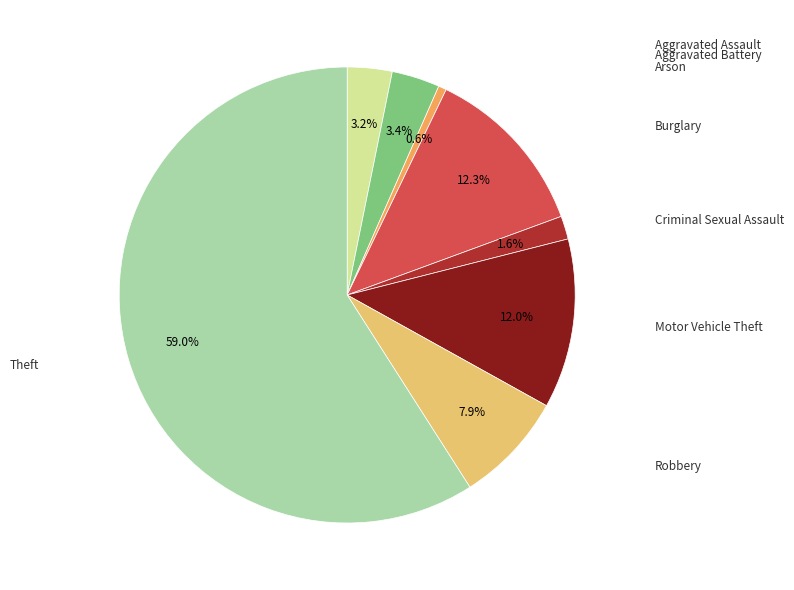

To the nearest percent, what is the difference between the Arson and Motor Vehicle Theft slice percentages?

11%